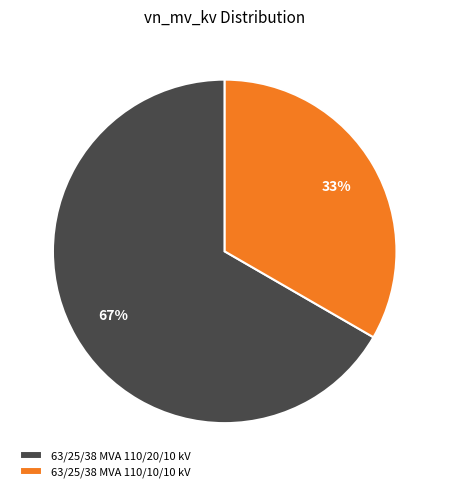

What is the smallest slice in the pie chart?

63/25/38 MVA 110/10/10 kV